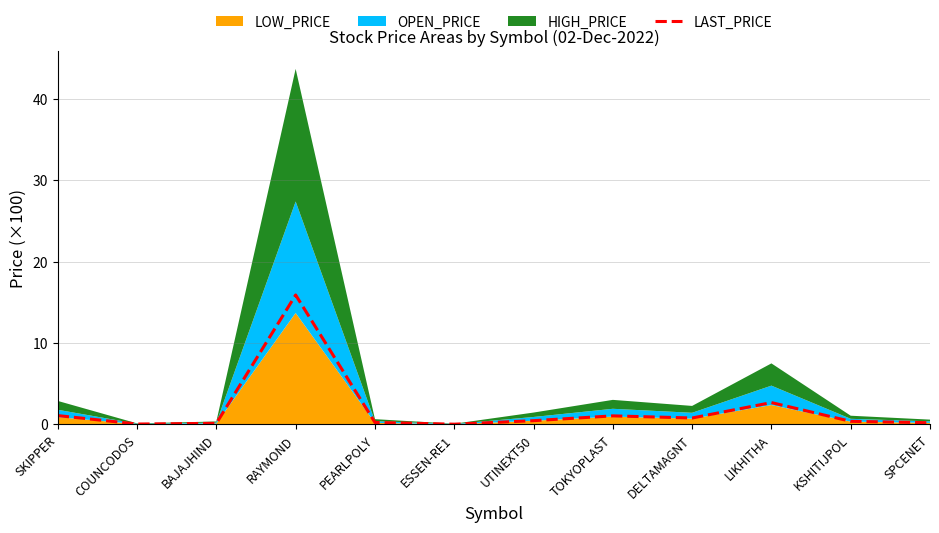

Where is the first local maximum?

RAYMOND